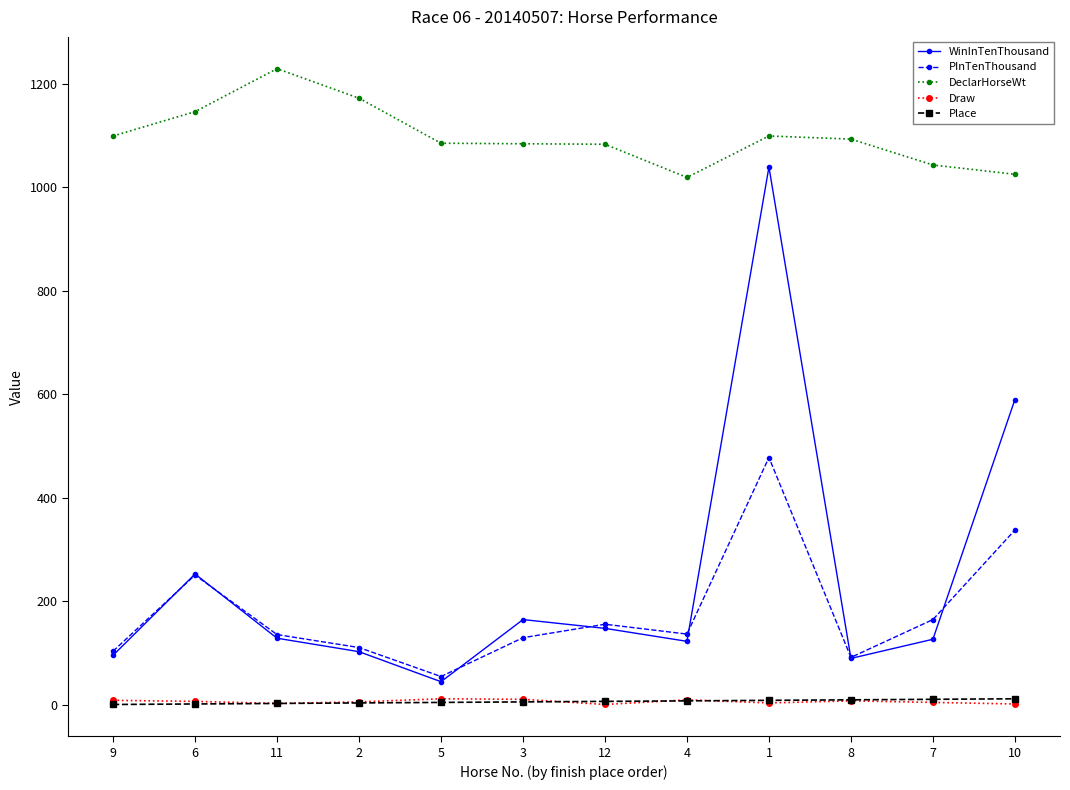

The value of Place at 2 is 4. True or false?

True